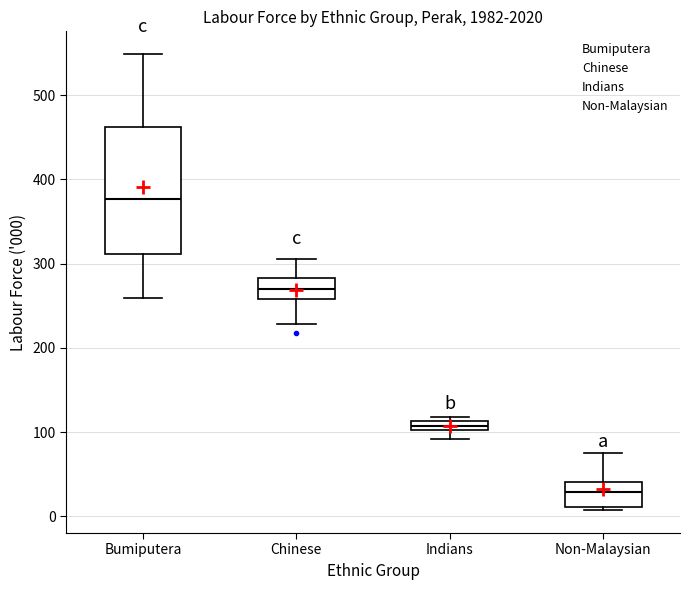

Where does the median line of the box for Chinese sit on the y-axis? The values are not printed on the chart, so give them approximately, as read against the axis.

270